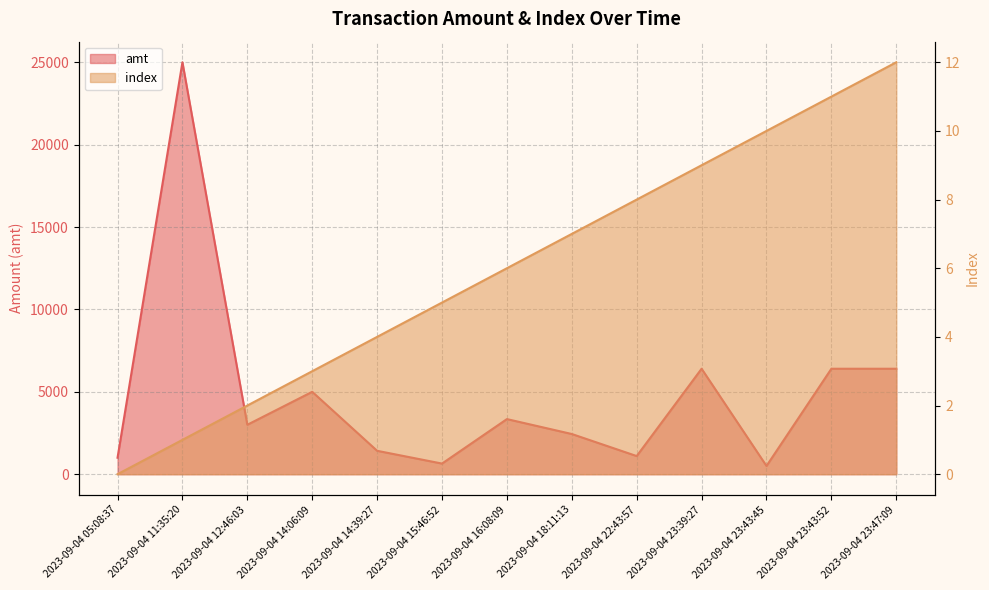

What is the difference between the highest and lowest values at 2023-09-04 18:11:13?

2432.0